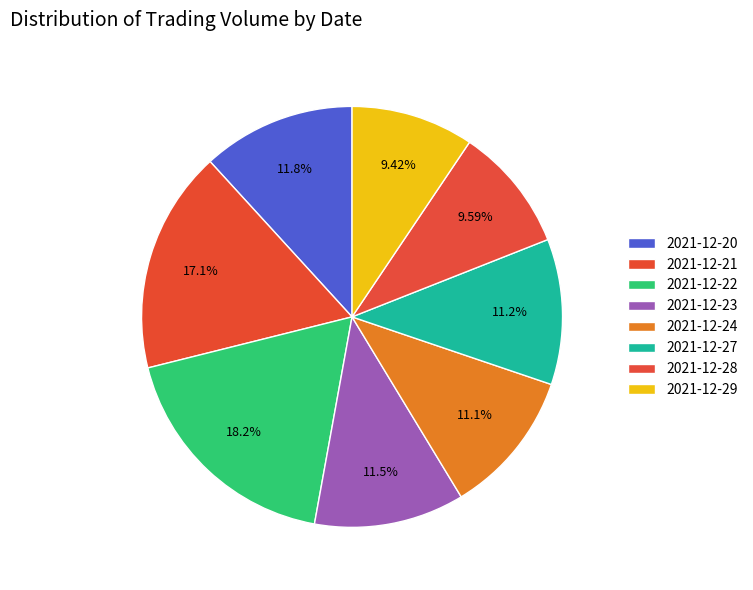

Combined, what portion of the pie is 2021-12-24 and 2021-12-22?

29.4%